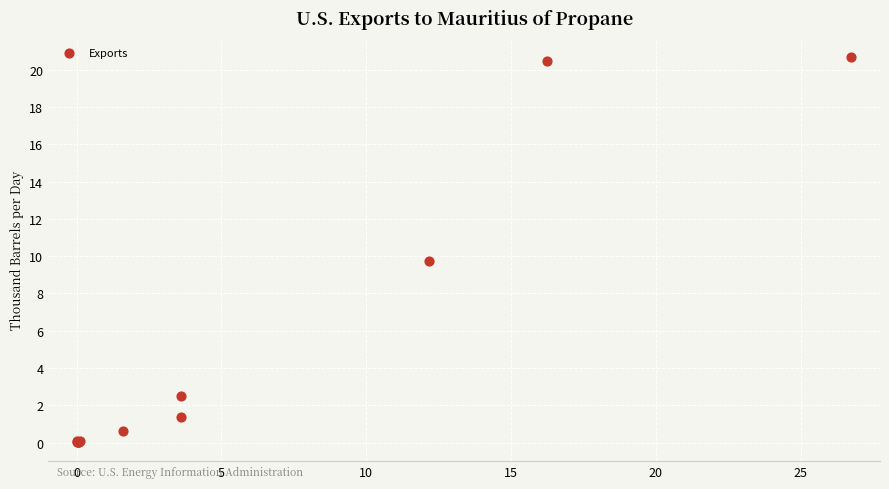

What Y value in the scatter plot is closest to 10?

9.7